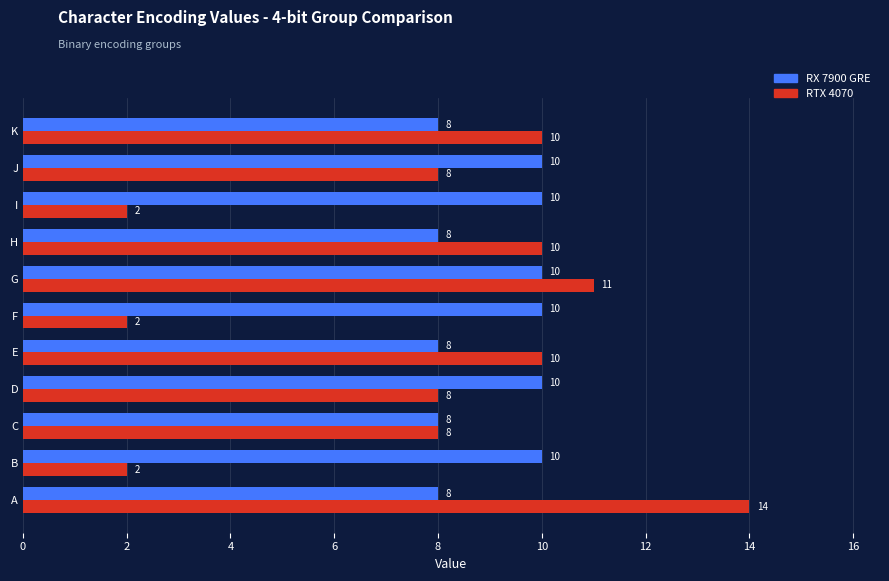

The value of RTX 4070 at D is 8. True or false?

True